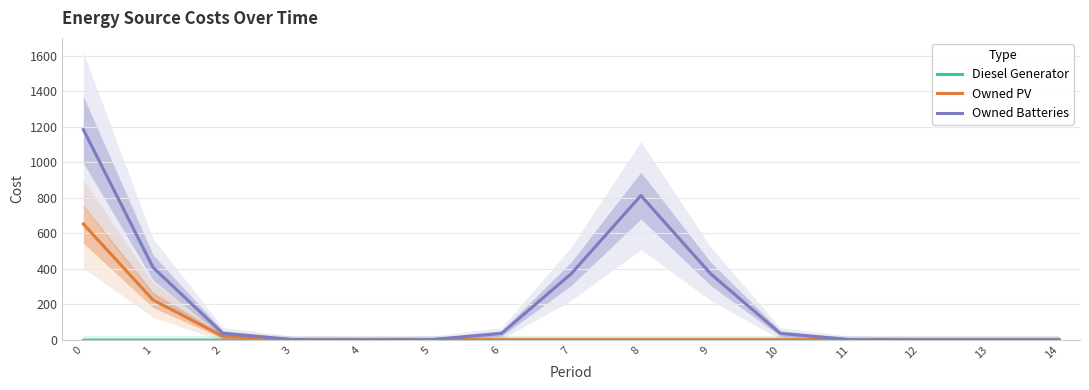

Reading left to right, transcribe all the data shown in this chart.

Diesel Generator: 0=0.0	1=0.0	2=0.0	3=0.0	4=0.0	5=0.0	6=0.0	7=0.0	8=0.0	9=0.0	10=0.0	11=0.0	12=0.0	13=0.0	14=0.0
Owned PV: 0=652.1	1=224.4	2=20.0	3=0.4	4=0.0	5=0.0	6=0.0	7=0.0	8=0.0	9=0.0	10=0.0	11=0.0	12=0.0	13=0.0	14=0.0
Owned Batteries: 0=1184.3	1=407.6	2=36.4	3=0.7	4=0.0	5=0.7	6=35.7	7=371.9	8=812.3	9=371.9	10=35.7	11=0.7	12=0.0	13=0.0	14=0.0